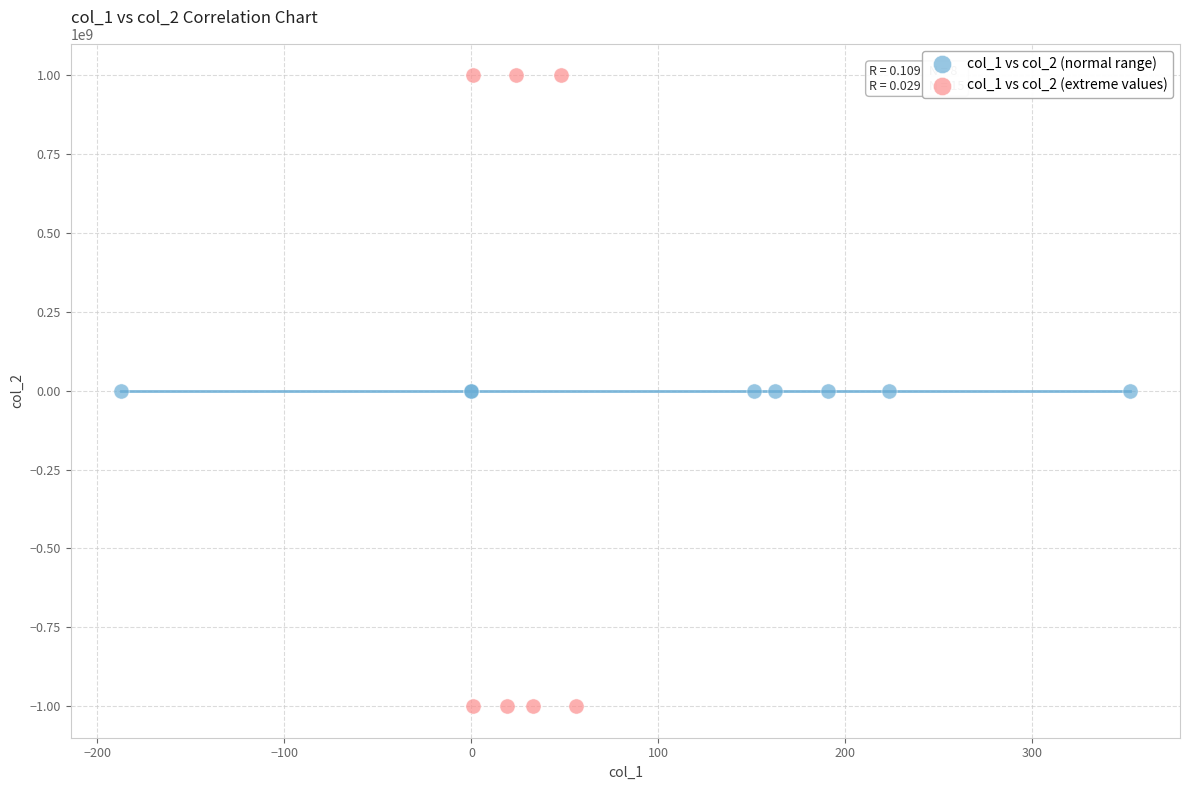

Which series contains the lowest Y value?

col_1 vs col_2 (extreme values)